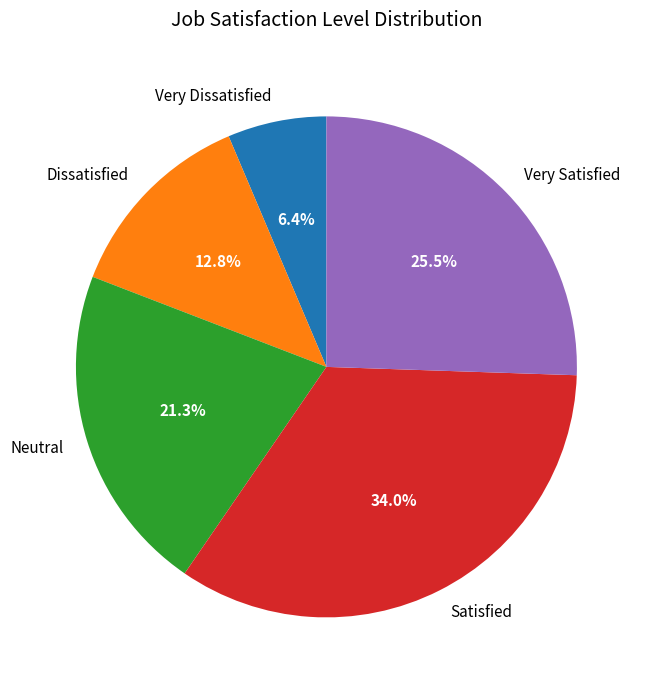

Count the number of slices in the pie.

5